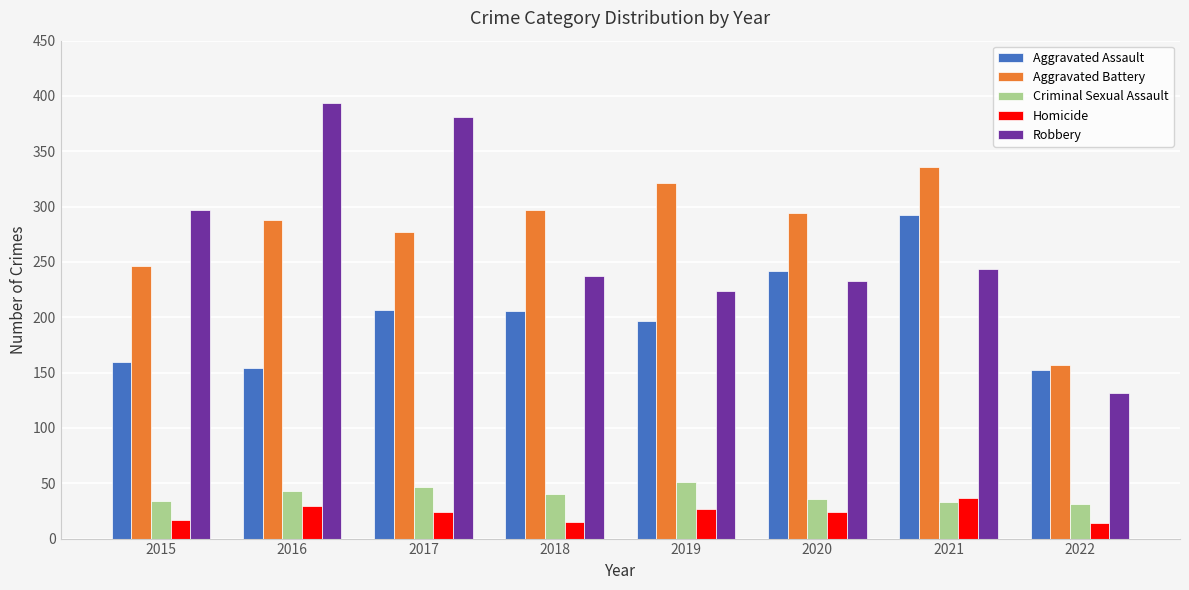

At 2018, list the series in order from largest to smallest.

Aggravated Battery, Robbery, Aggravated Assault, Criminal Sexual Assault, Homicide